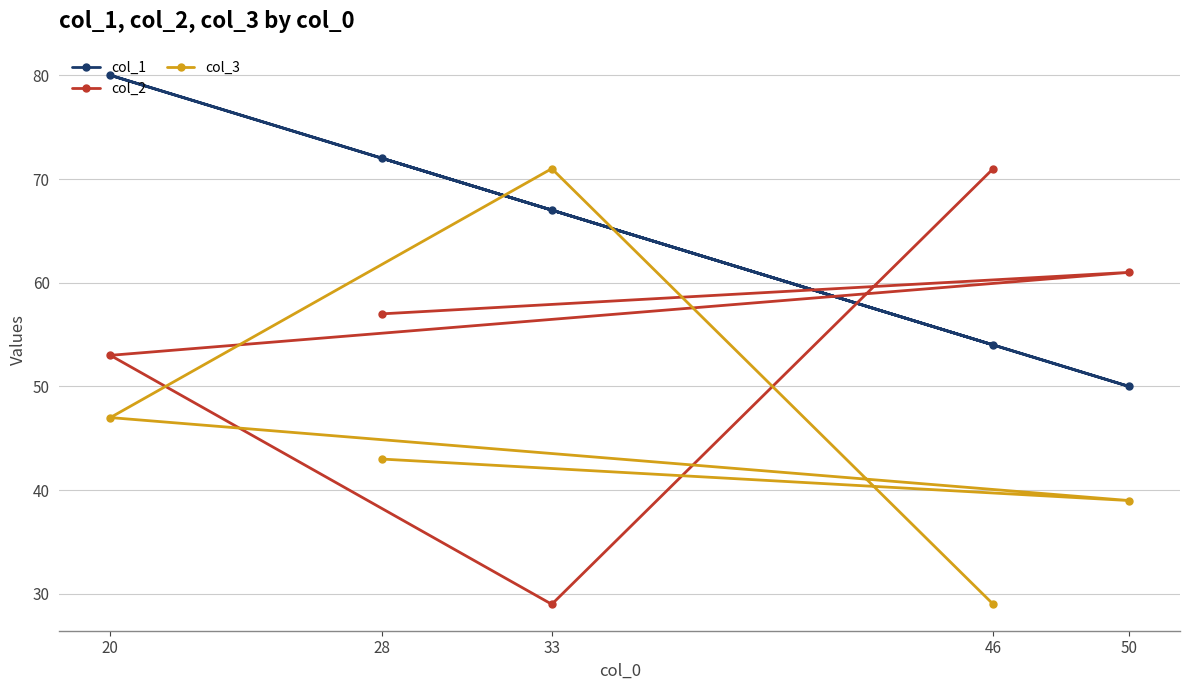

Which category has the highest value across all series?

20